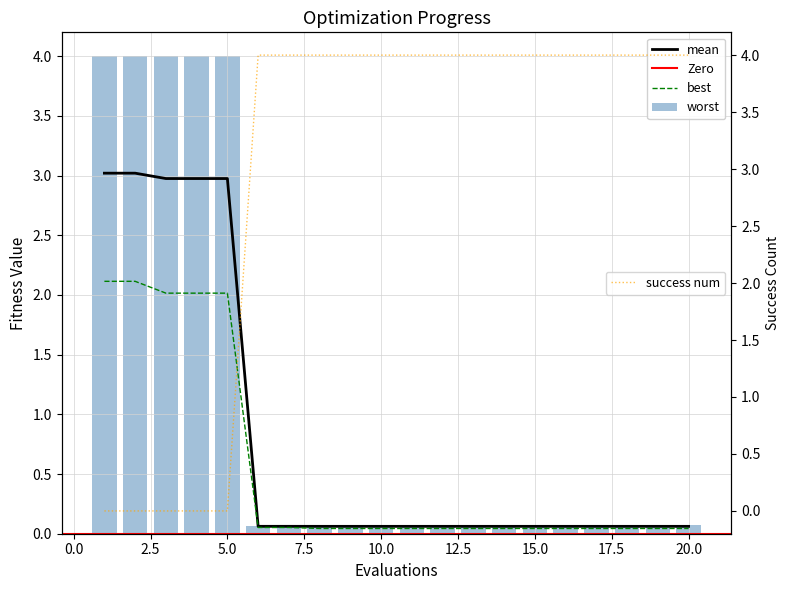

At which category is the sum across all series the highest?

1